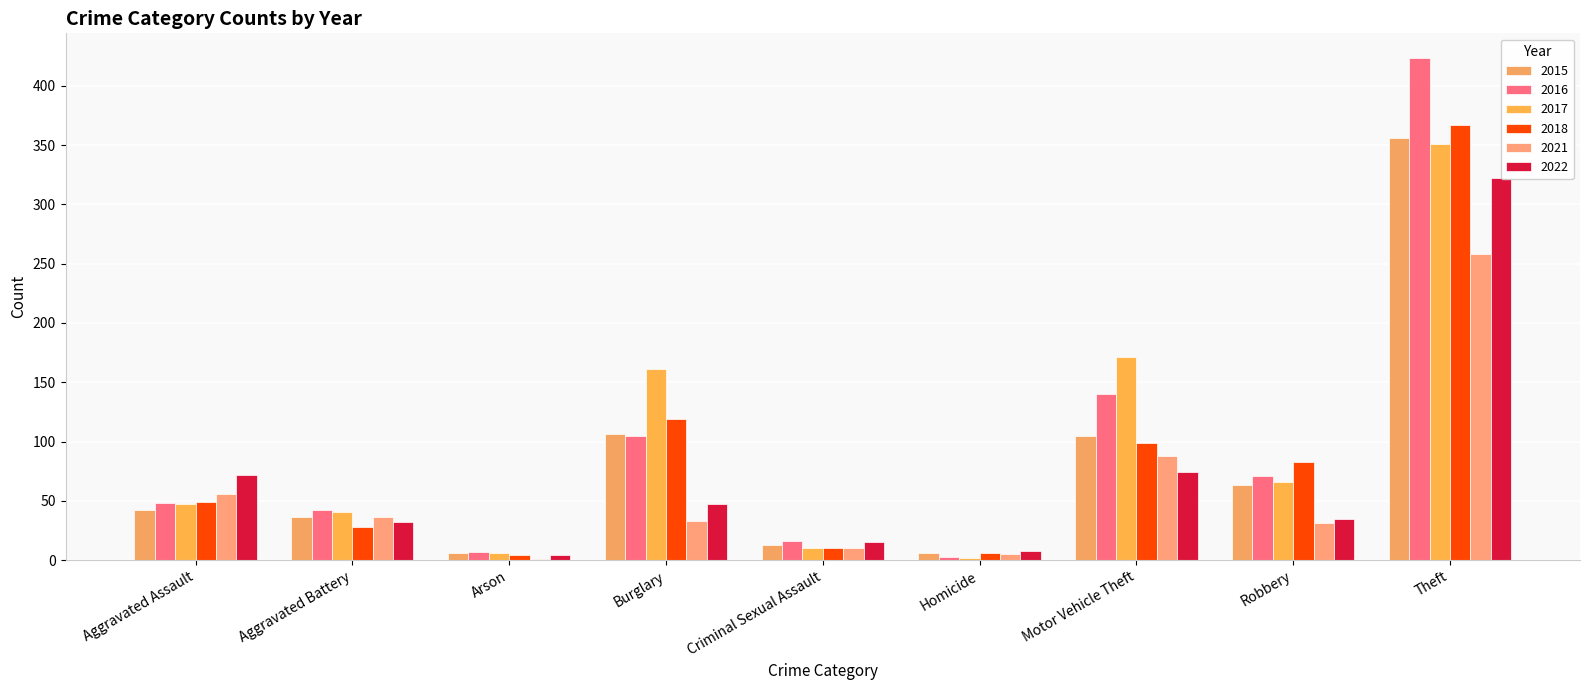

The value of 2017 at Robbery is 66. True or false?

True